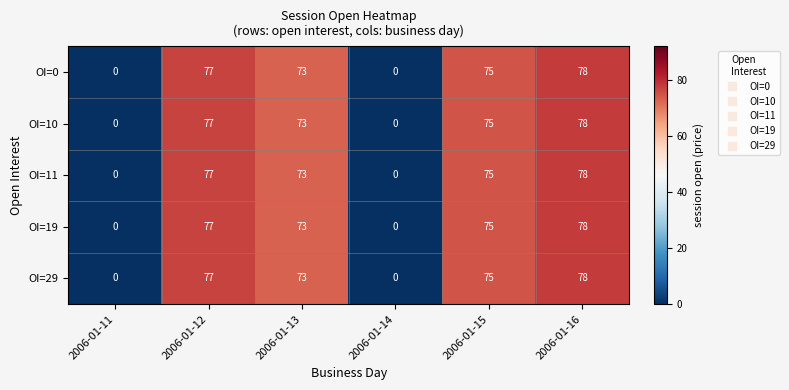

How many data points in OI=11 are less than 75?

3